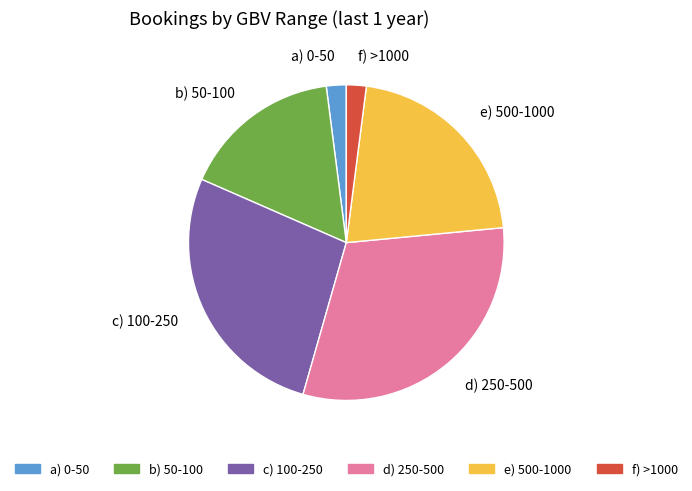

The c) 100-250 slice represents 16% of the pie. True or false?

False